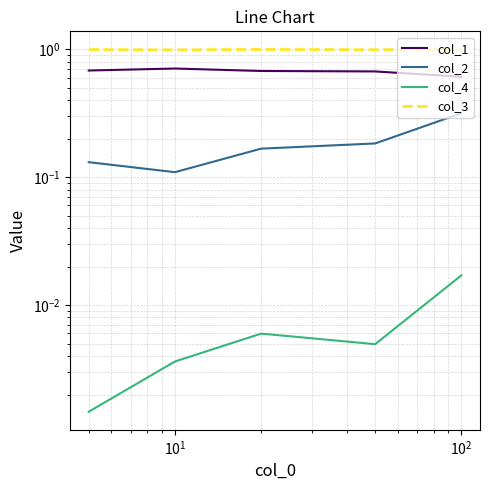

True or false: col_1 has a value of 0.9 at $\mathdefault{10^{-1}}$.

False